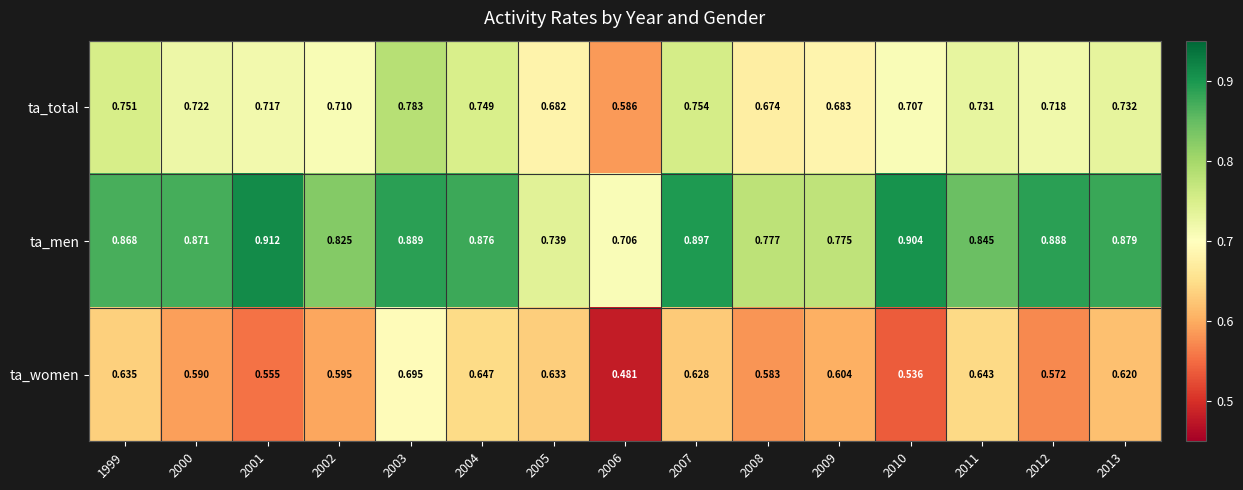

What is the total value across all series at 2010?

2.1